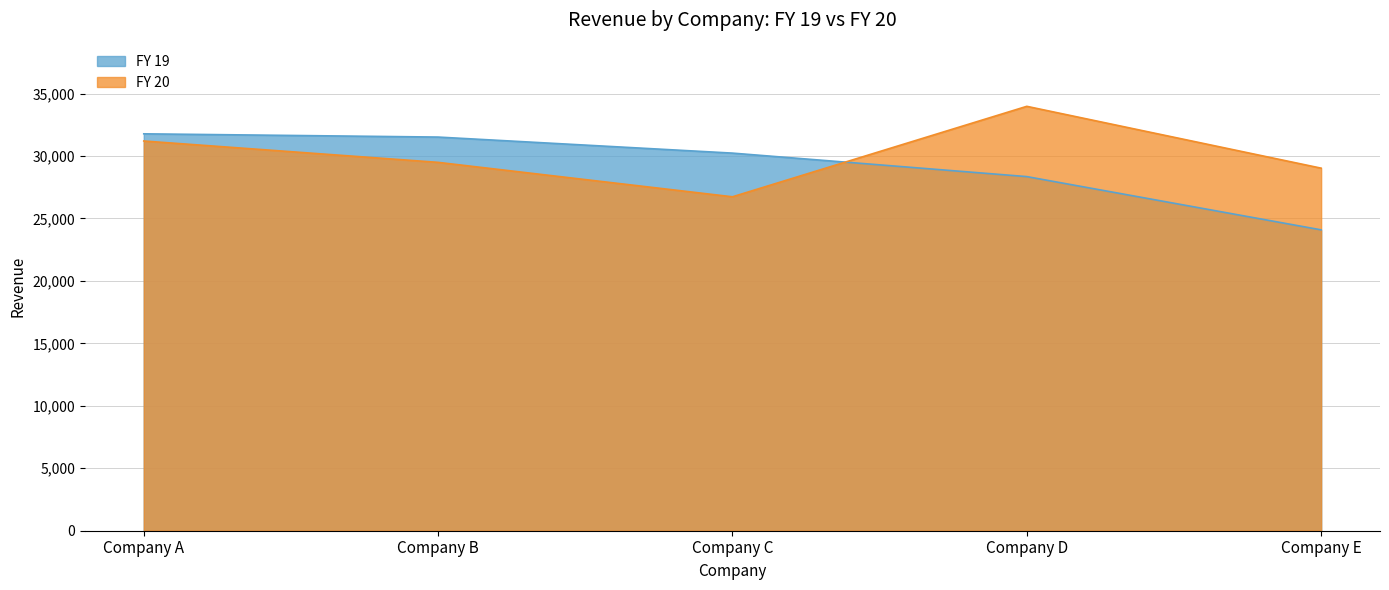

How many lines are shown in the chart?

2